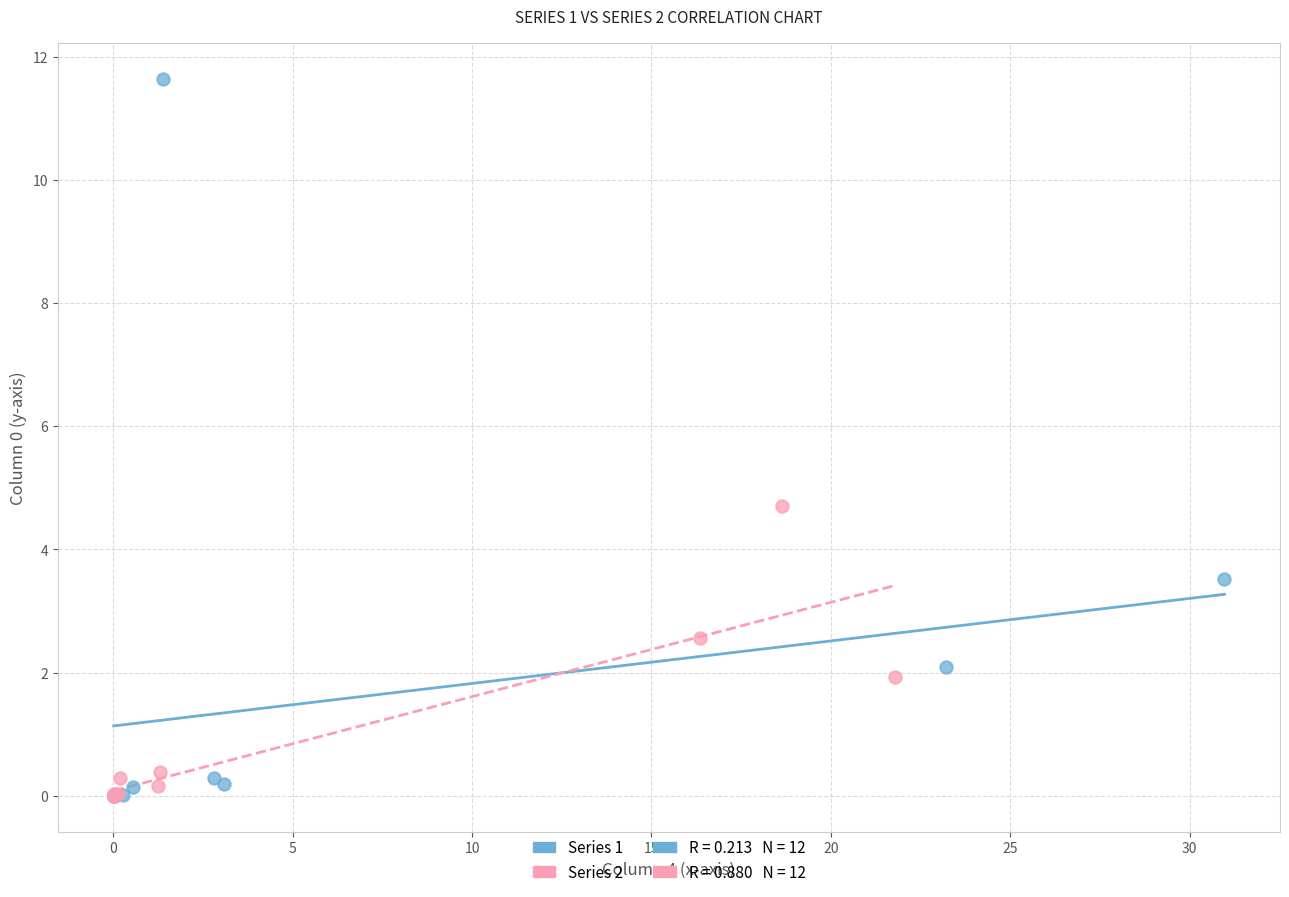

Which series has the largest Y range (max minus min)?

Series 1